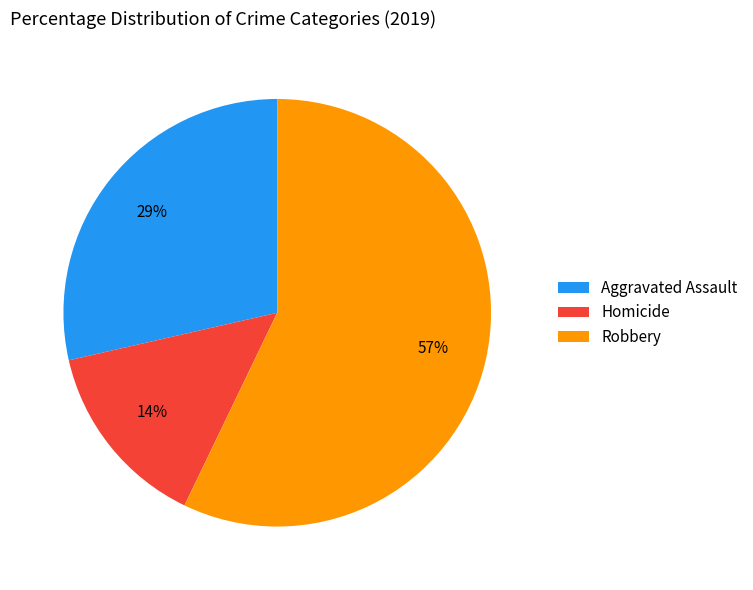

To the nearest percent, what is the average slice percentage?

33%